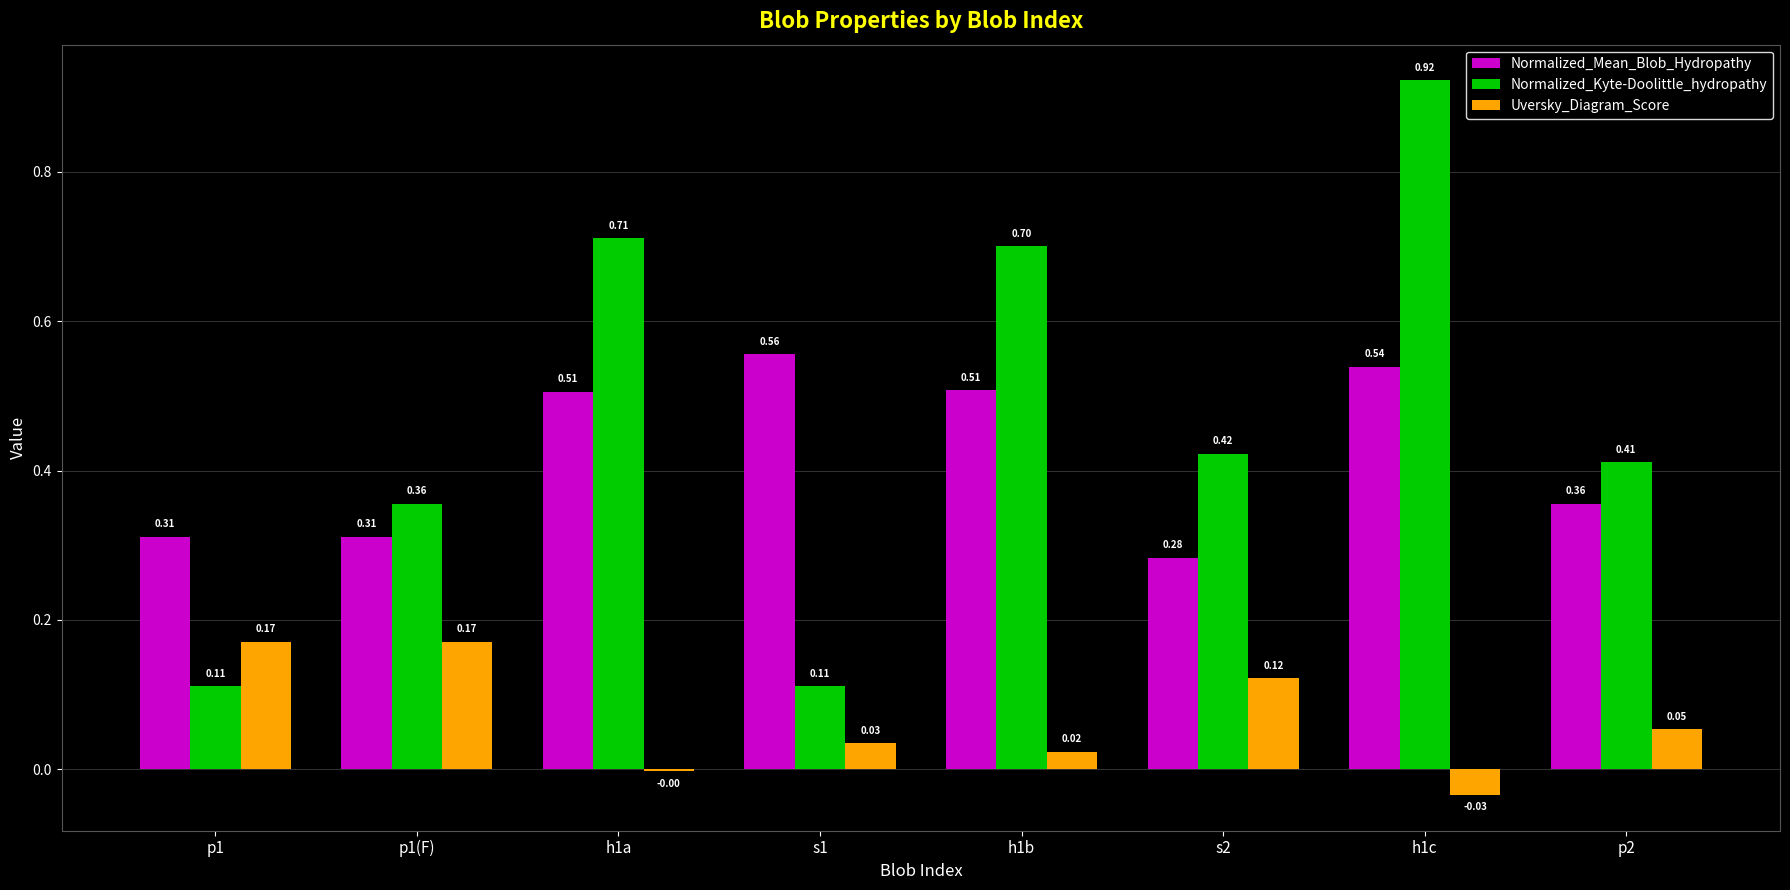

Which series changed the most between h1b and p2?

Normalized_Kyte-Doolittle_hydropathy